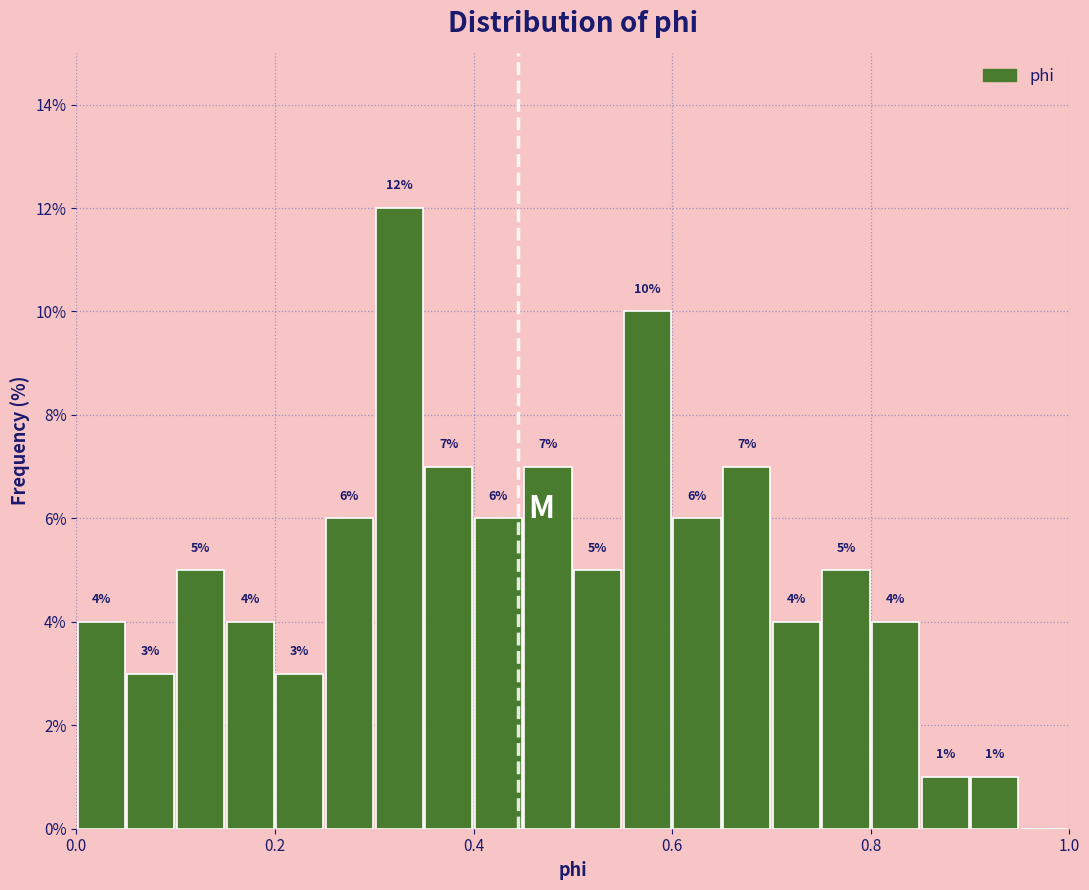

Around what value on the x-axis is the tallest bar? Give the approximate position of its centre, as read against the axis.

0.32